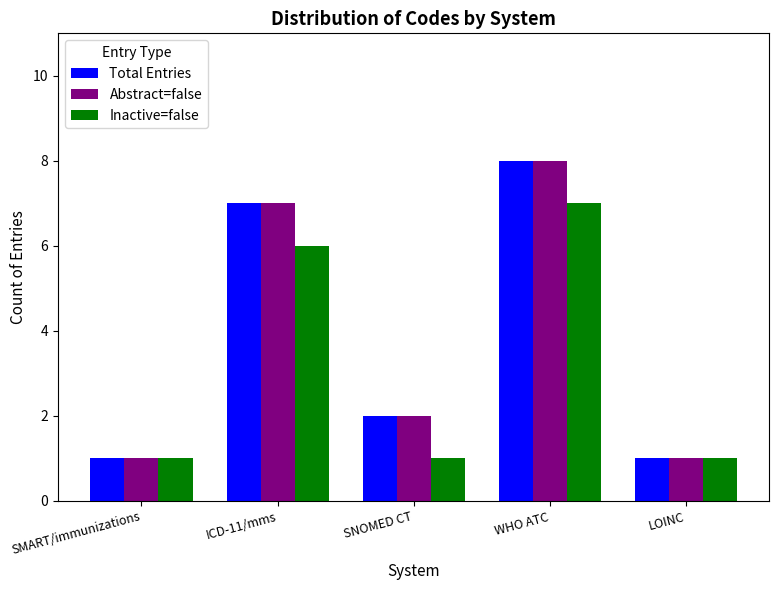

What is the label of the 3rd bar from the right?

SNOMED CT